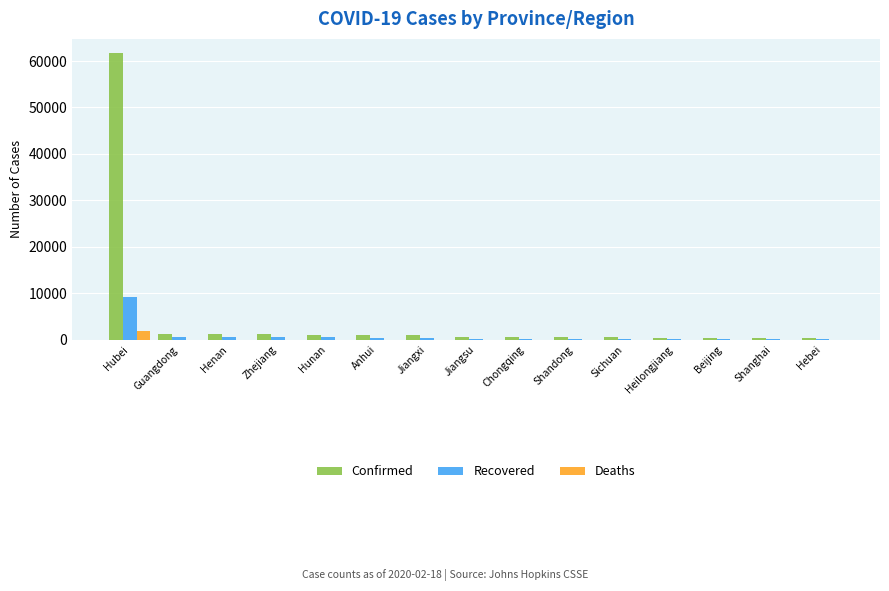

How many distinct data groups are displayed?

3